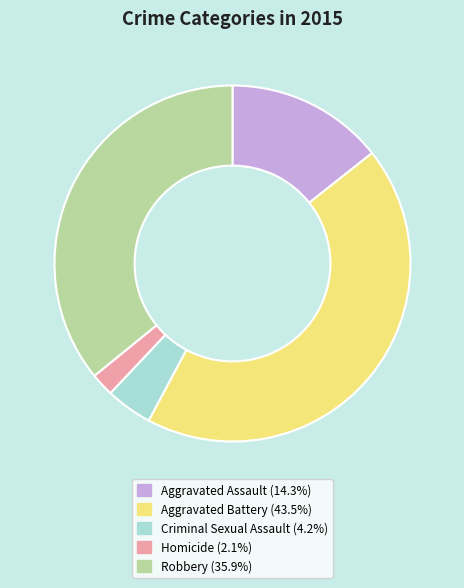

Approximately how many times larger is the value at Robbery compared to Aggravated Battery?

0.8